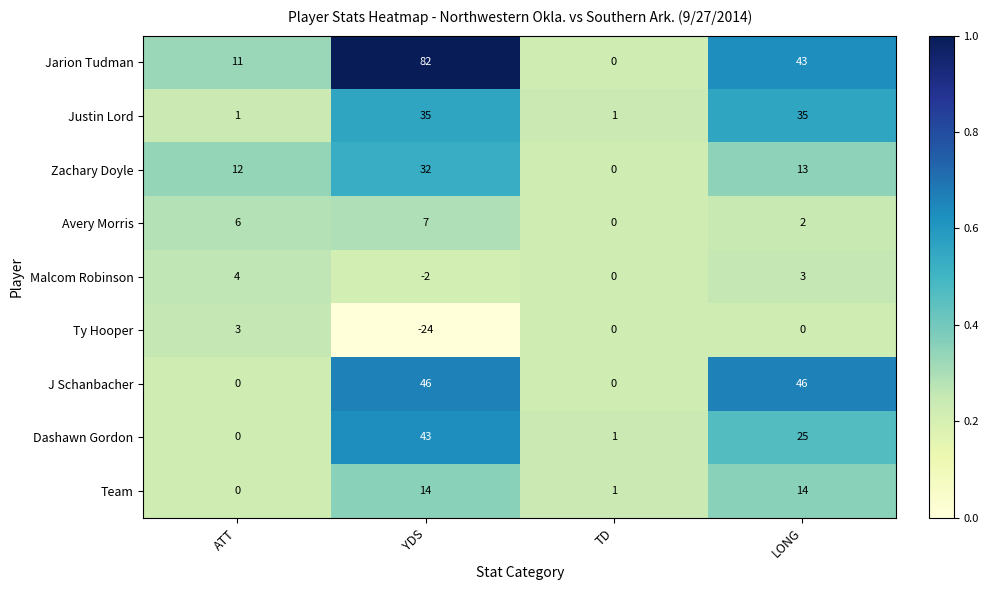

What is the spread (max minus min) of values at YDS?

106